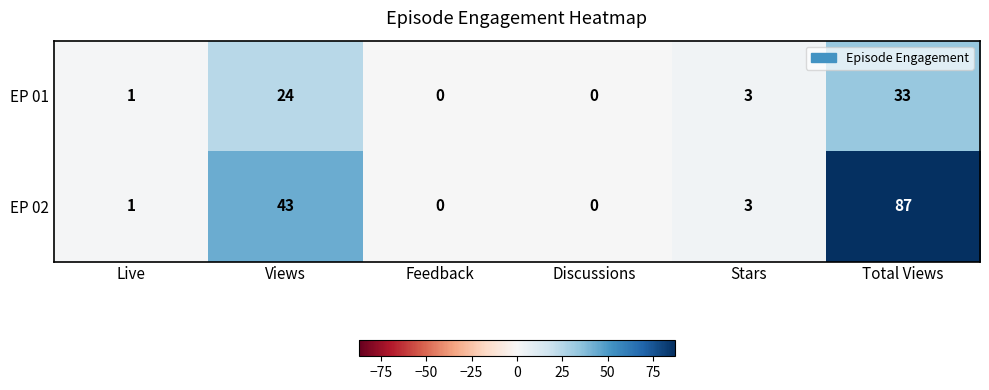

List the series in order of their overall mean, lowest first.

EP 01, EP 02